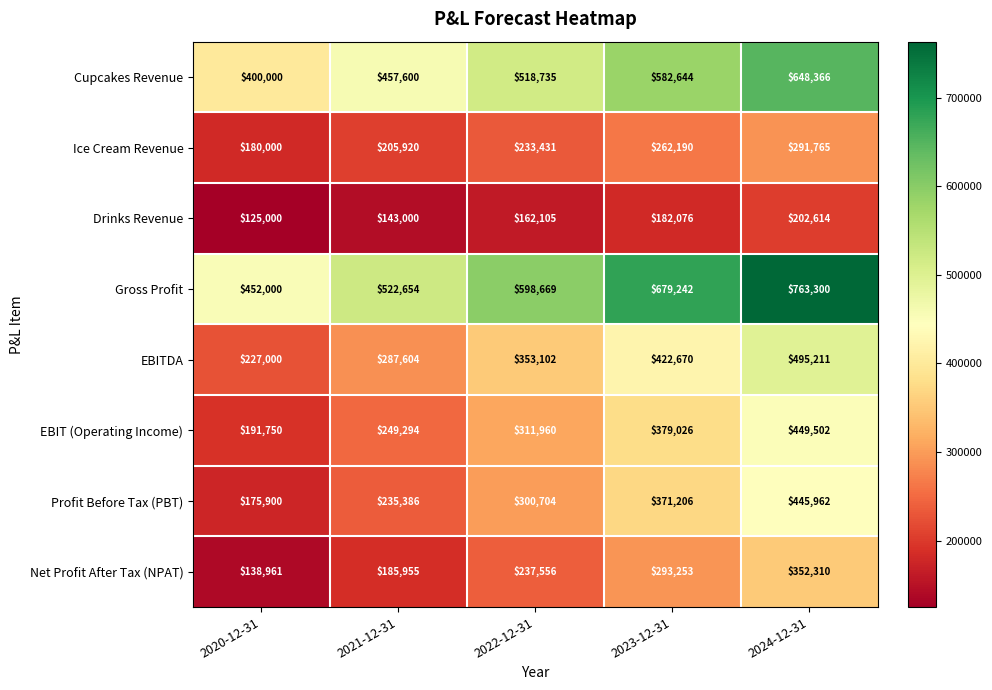

What is the difference between the highest and lowest values at 2021-12-31?

379654